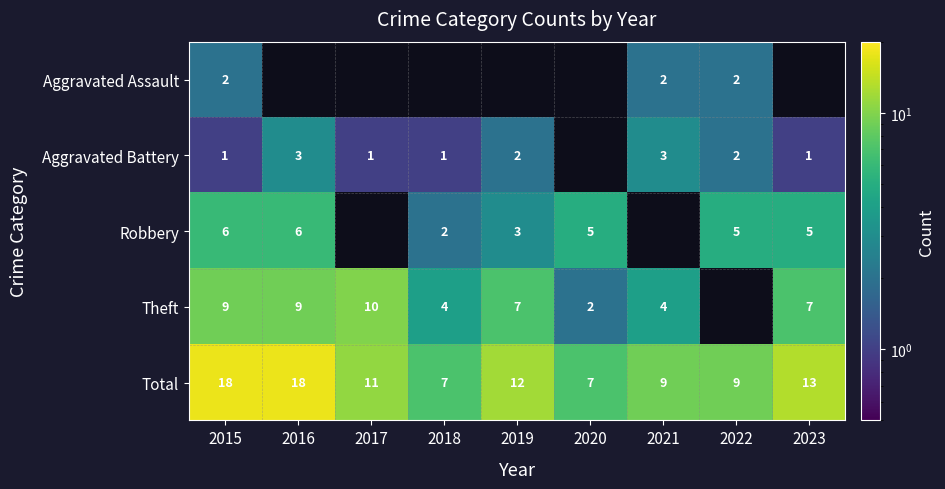

At which category is the sum across all series the highest?

2015